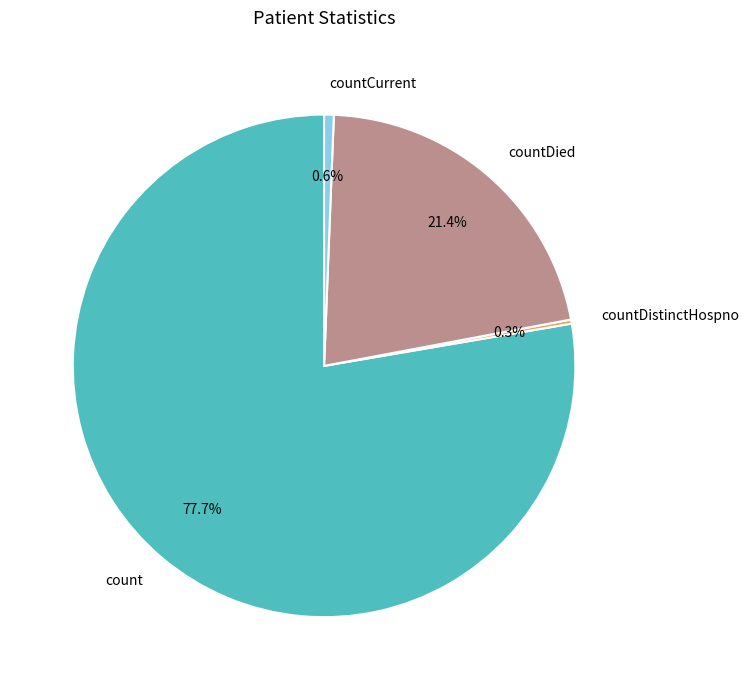

To the nearest percent, what portion does countDied represent?

21%